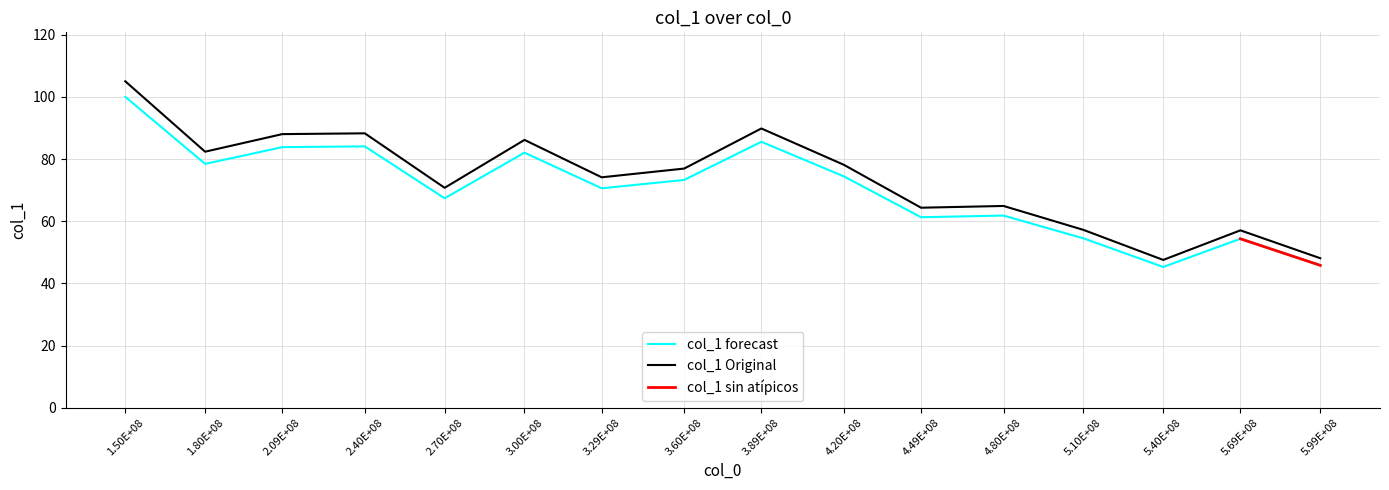

How many values are below 73?

8